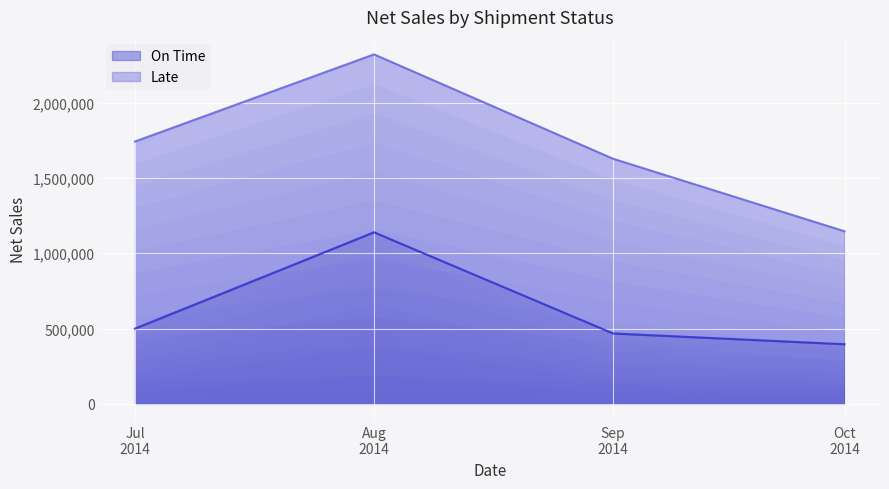

What is the label of the 2nd point from the left?

Aug 2014